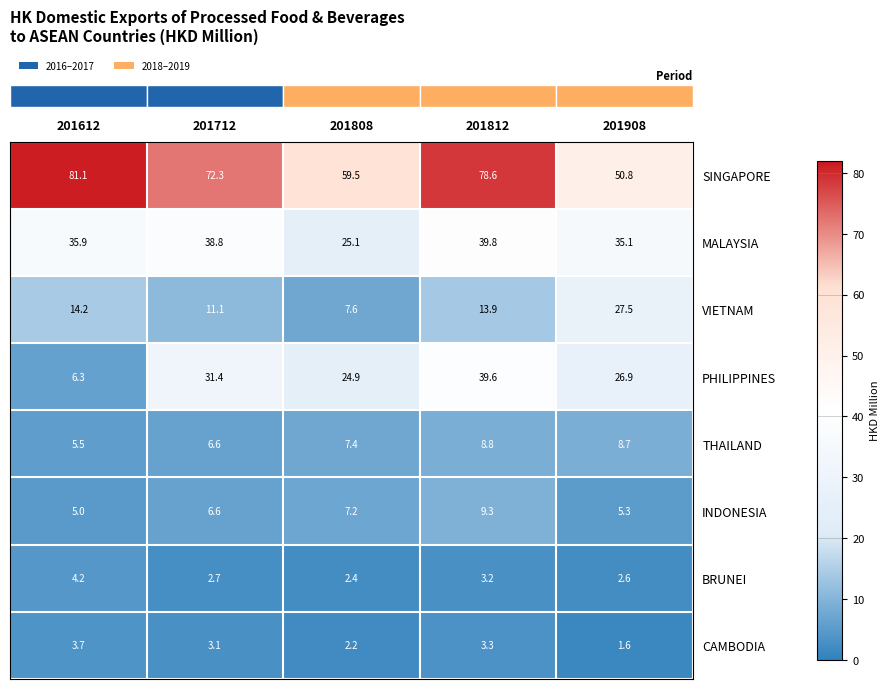

Is it true that BRUNEI equals 4.1 at 201808?

False